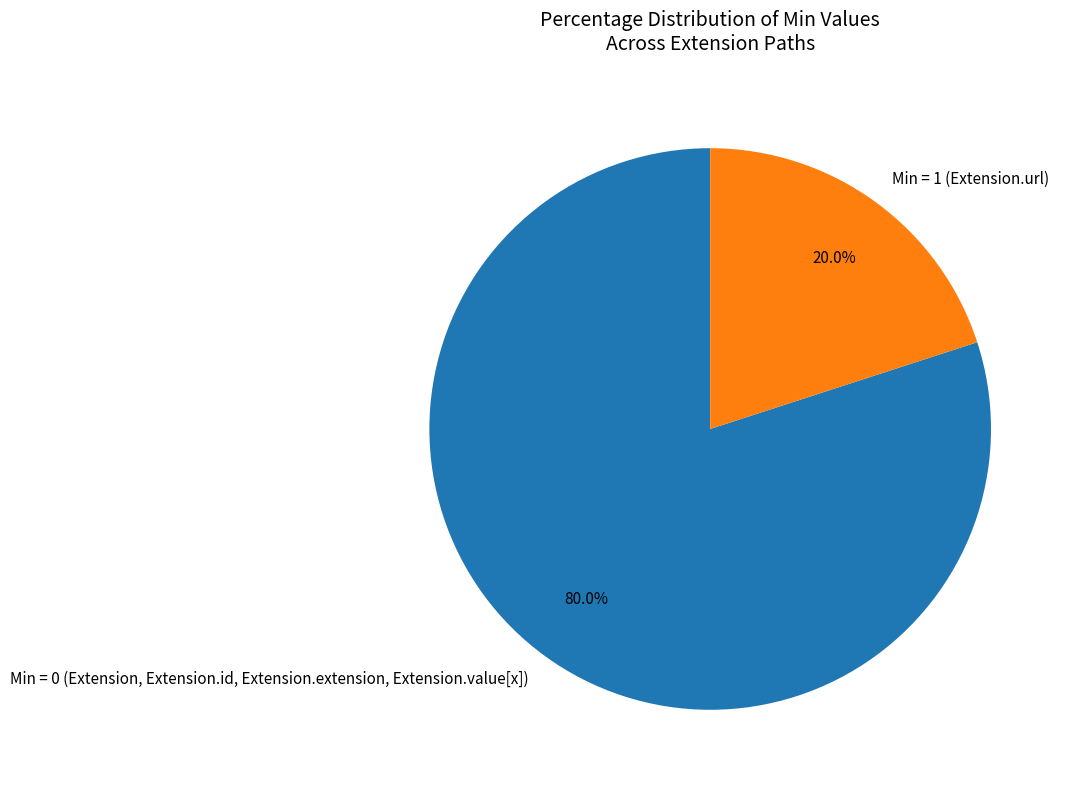

Rank the categories by value from highest to lowest.

Min = 0 (Extension, Extension.id, Extension.extension, Extension.value[x]), Min = 1 (Extension.url)